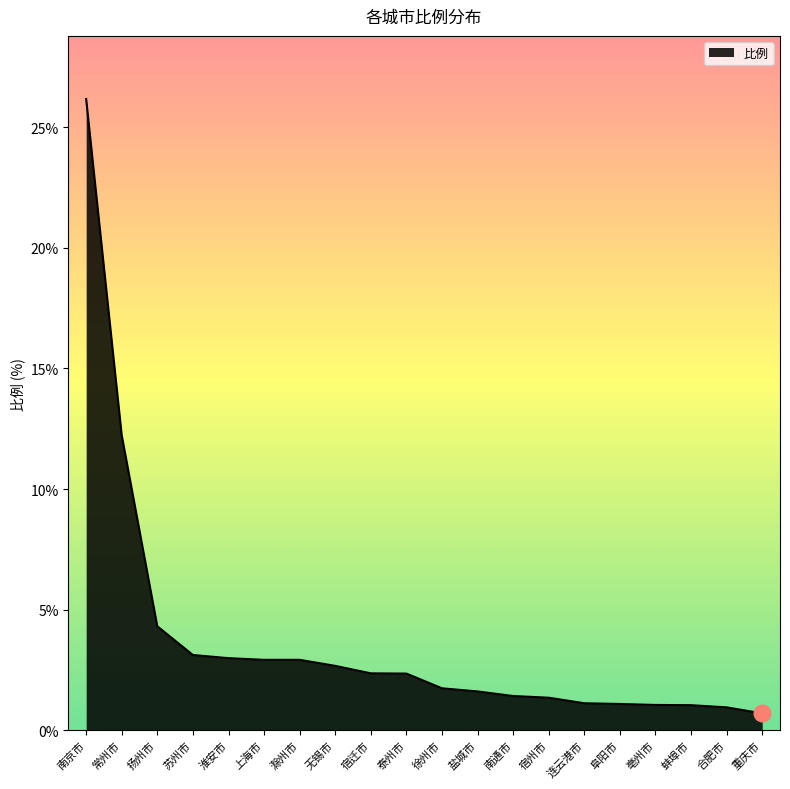

What is the maximum value shown in the chart?

26.2